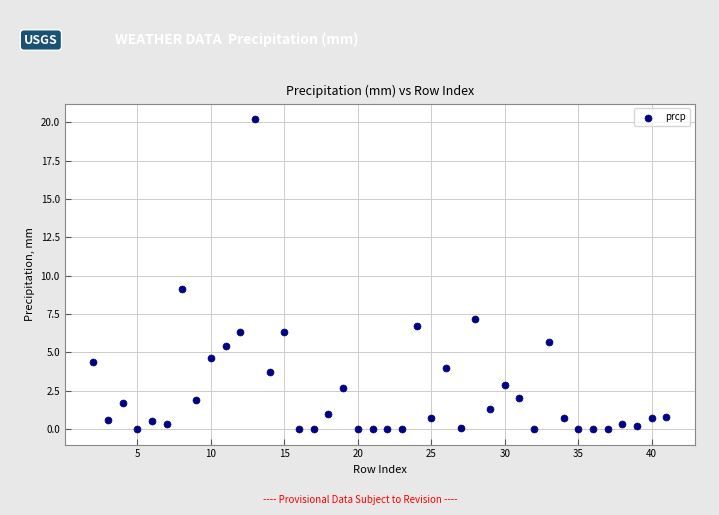

What is the range of Y values (max minus min)?

20.2